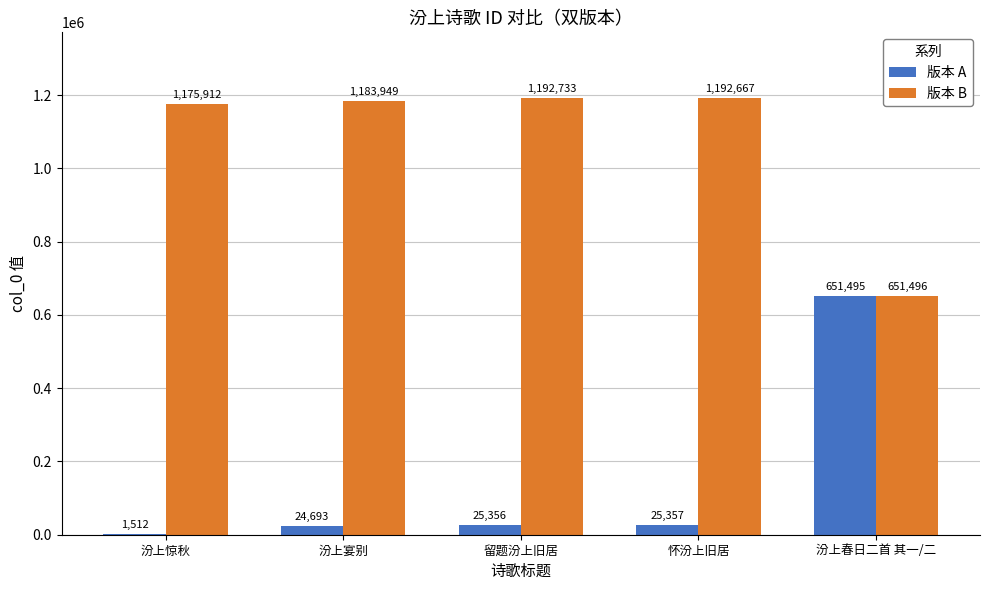

At which category is the sum across all series the highest?

汾上春日二首 其一/二